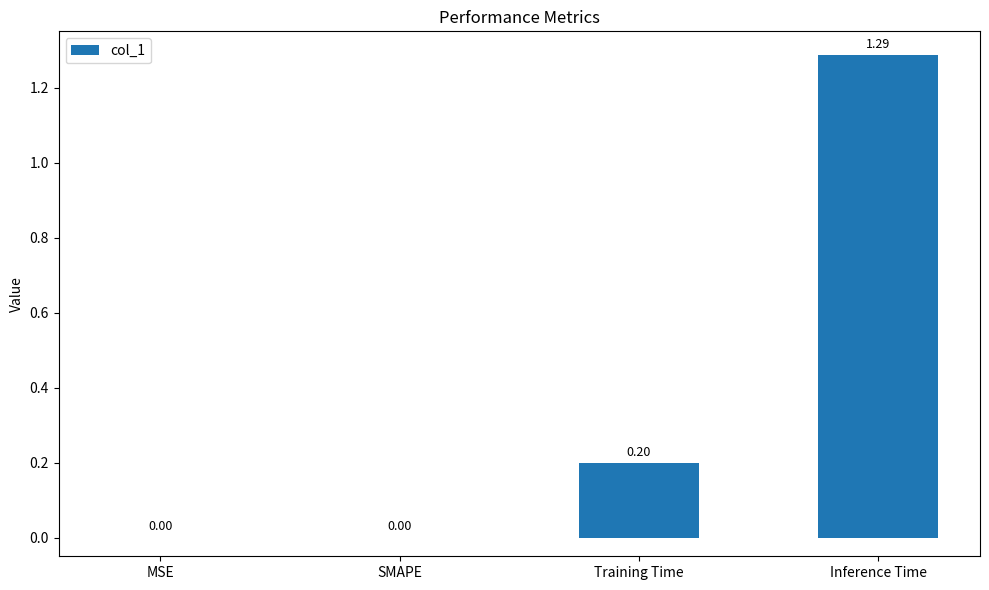

Count the values in the range 0 to 1.

3